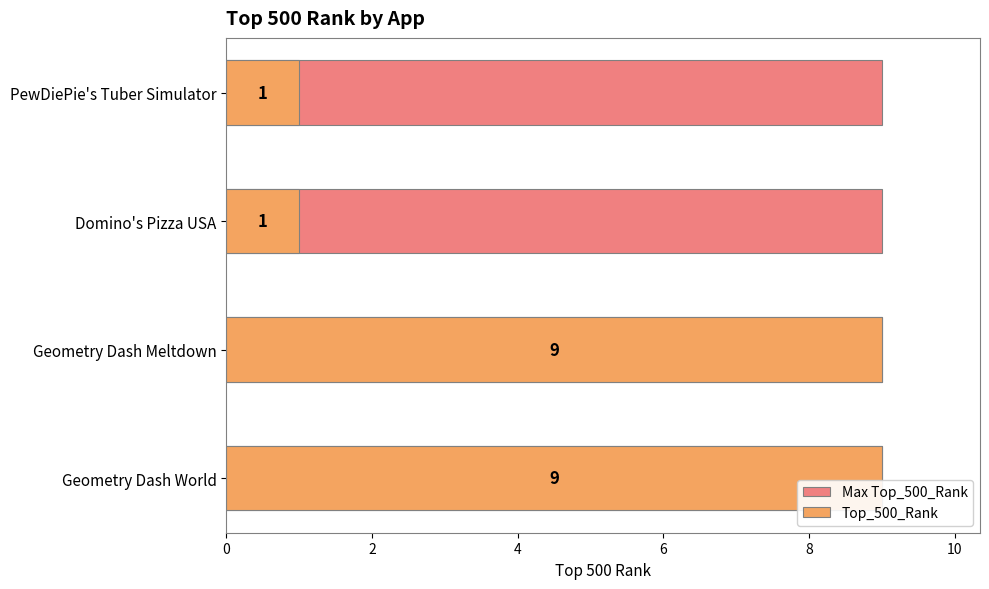

The Top_500_Rank series shows 0.7 at Domino's Pizza USA. True or false?

False